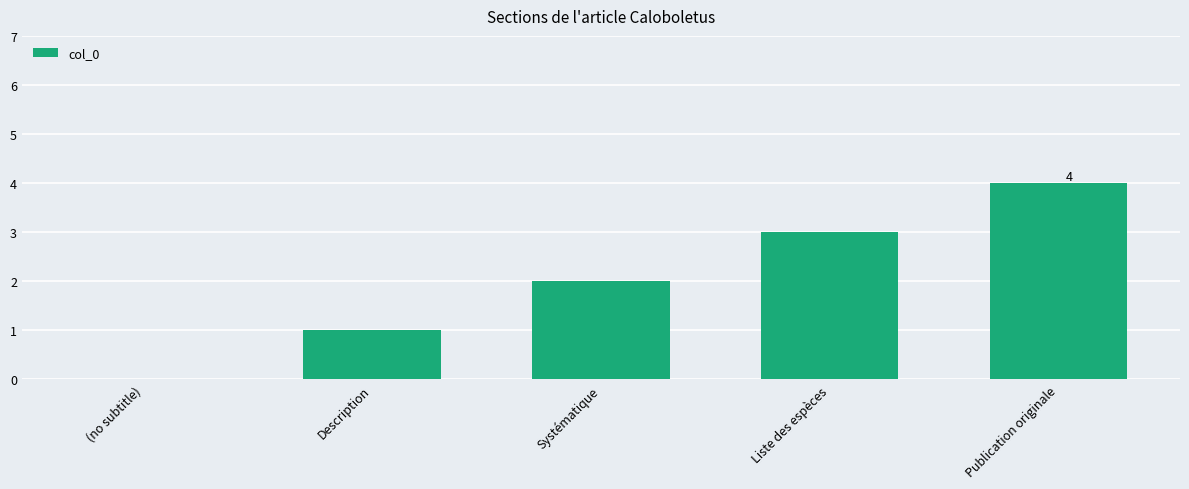

Is it true that the value at Publication originale is 4?

True